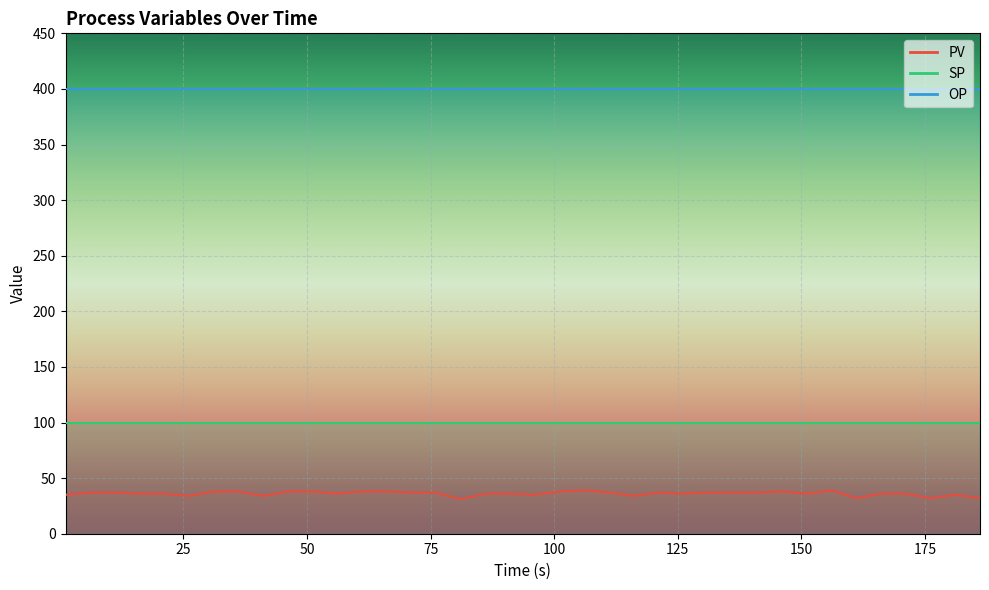

What is the value of the SP point at the 14th from the left?

100